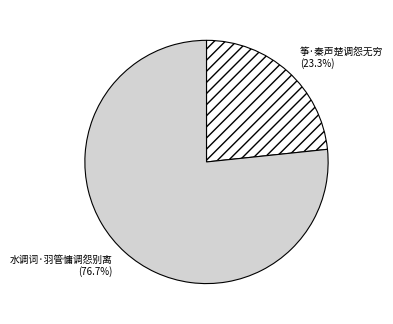

Which slice represents more than half of the pie?

水调词·羽管慵调怨别离